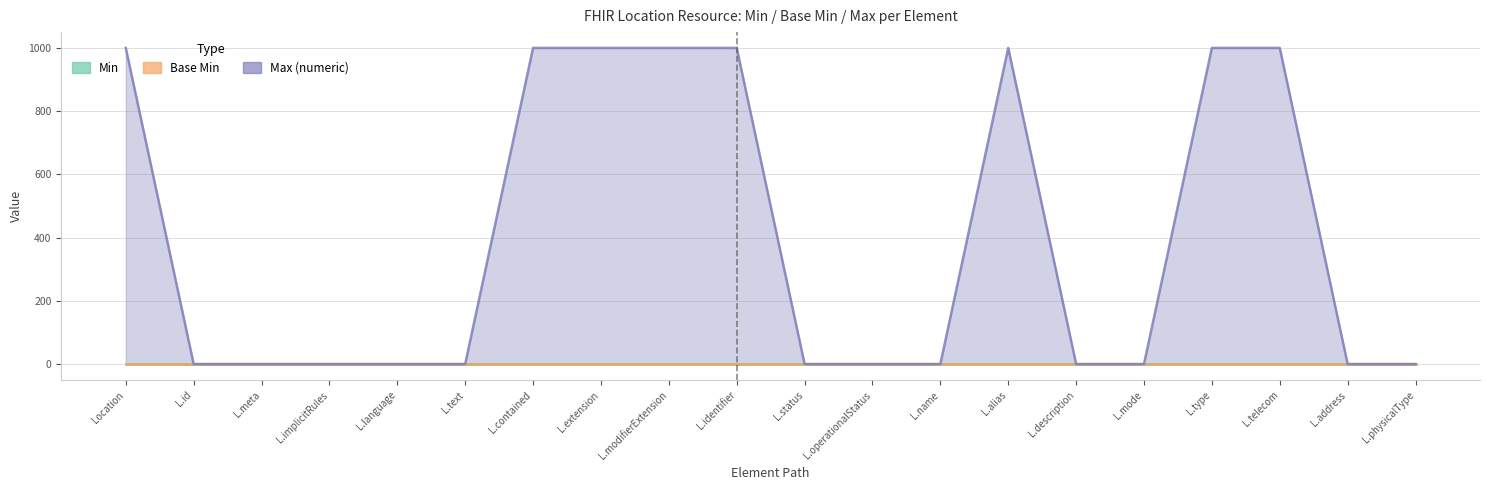

Which series has the largest total across all categories?

Max (numeric)